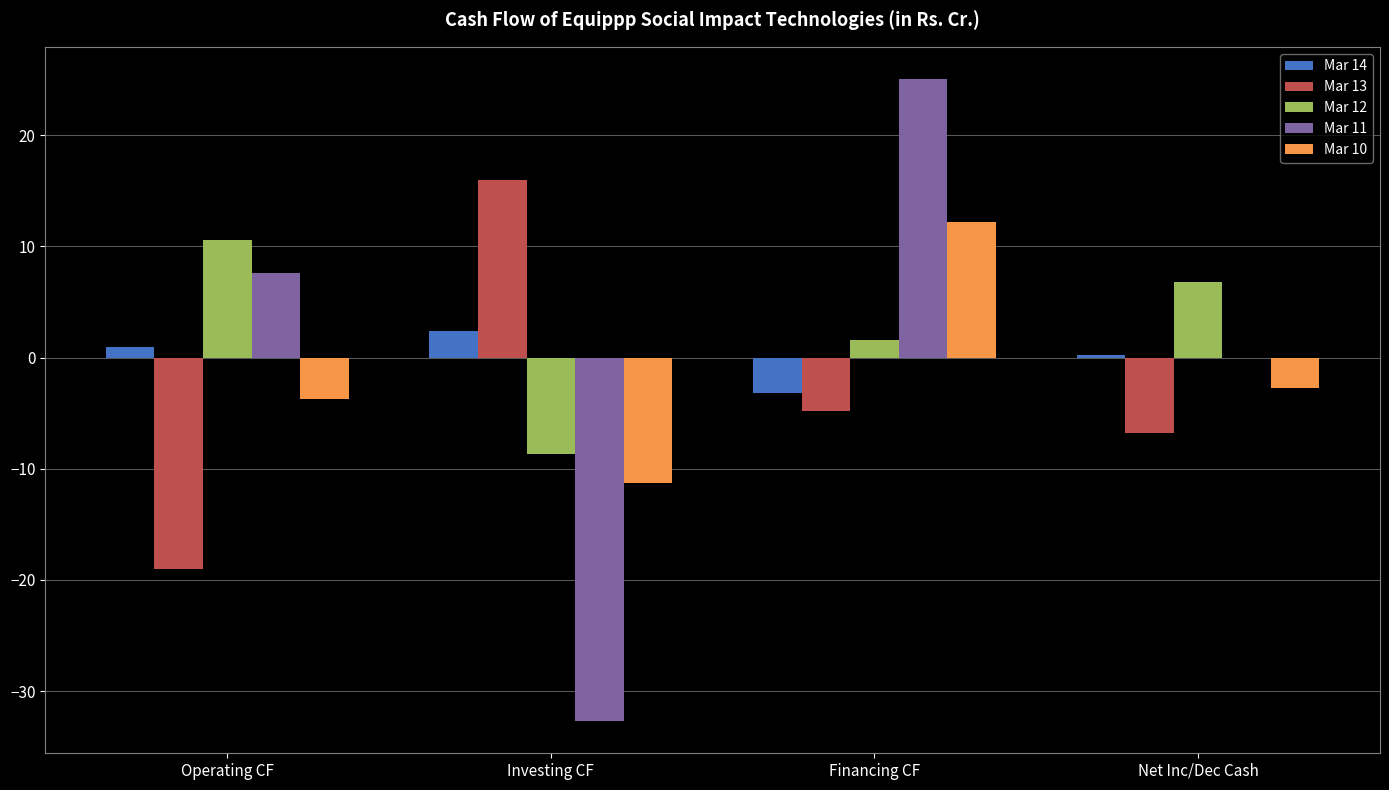

What is the difference between the Mar 12 values at Operating CF and Financing CF?

9.0